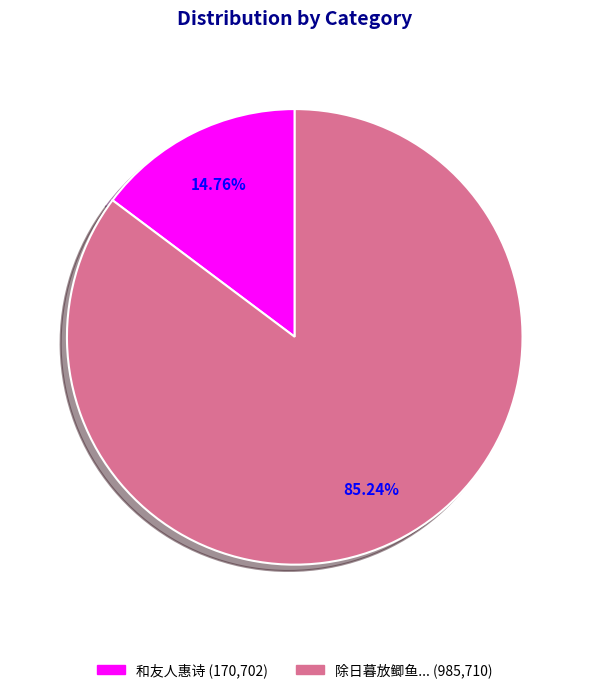

Which slice represents more than half of the pie?

除日暮放鲫鱼... (985,710)